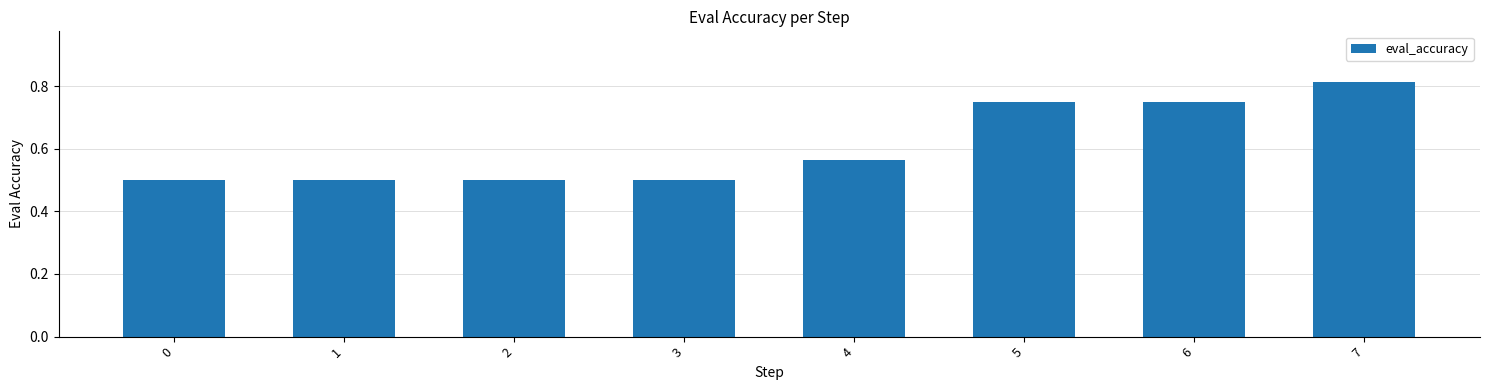

What is the smallest value displayed?

0.5